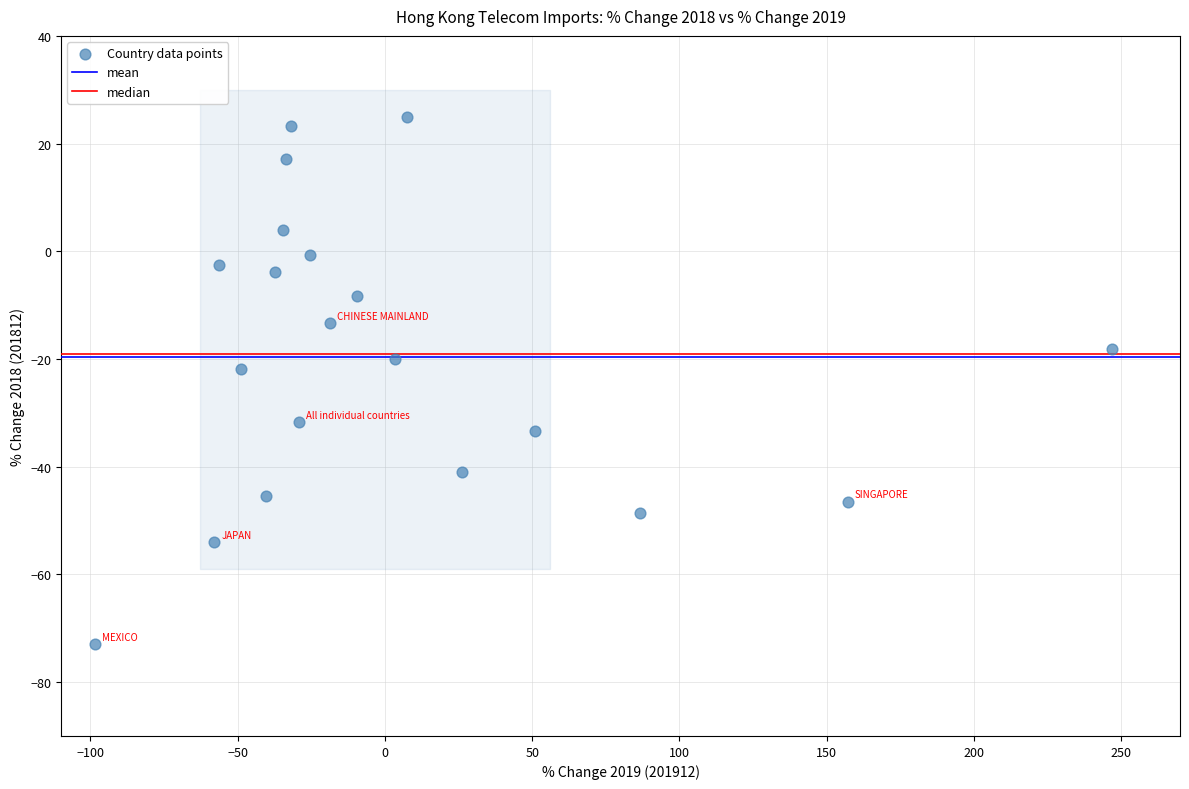

What is the range of Y values (max minus min)?

98.0